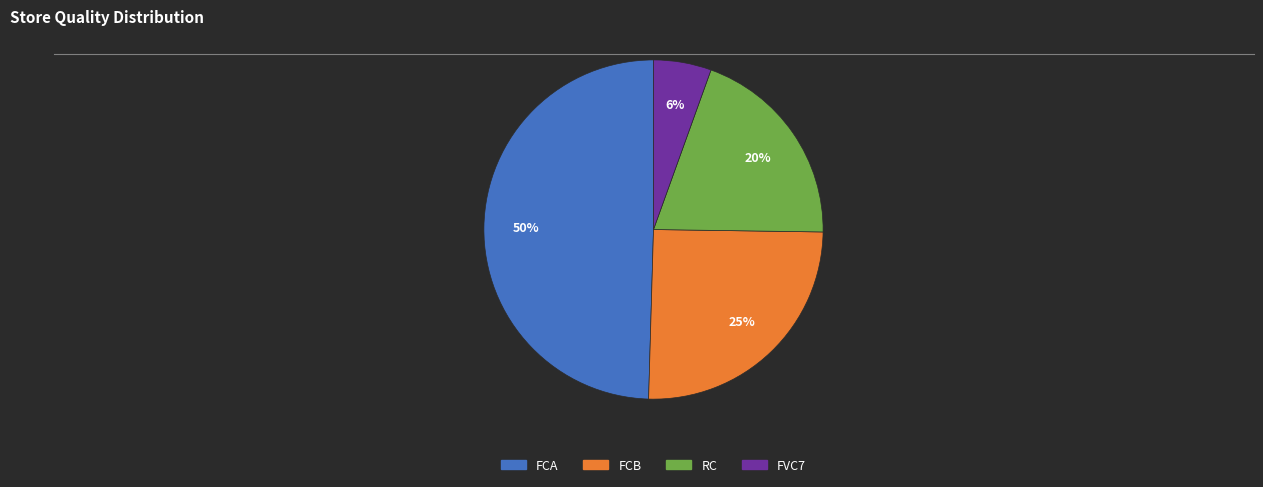

Which category has the smallest portion of the pie?

FVC7